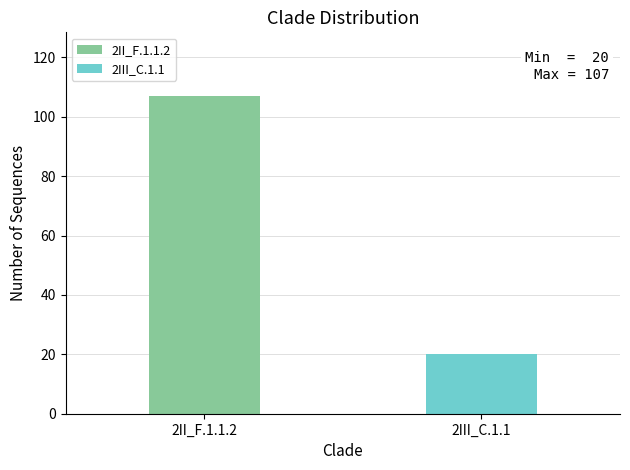

Reading left to right, list all the values displayed in this chart.

107	20